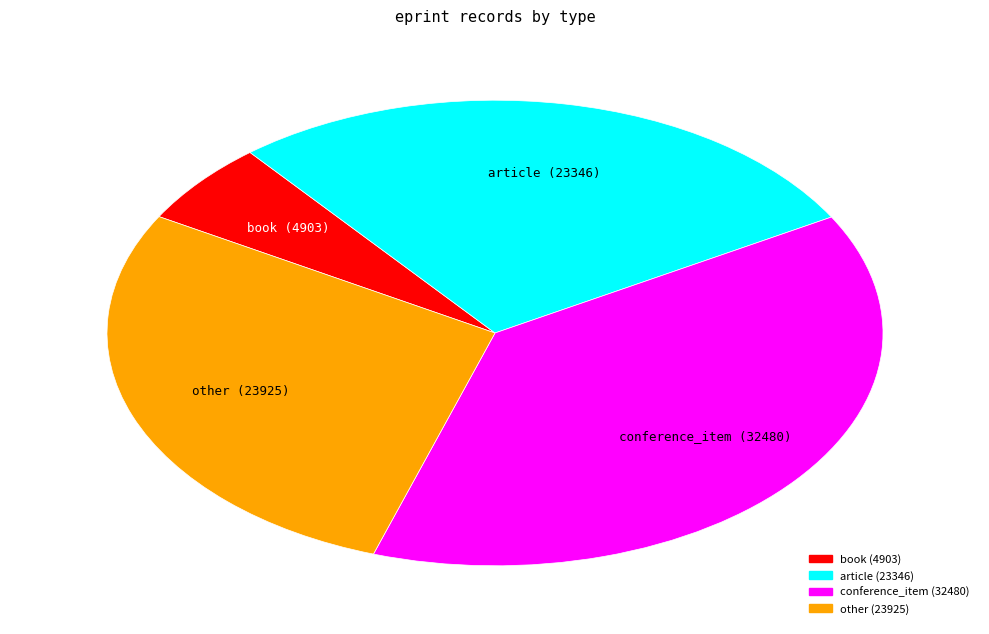

Is there any slice that represents more than half of the pie?

No